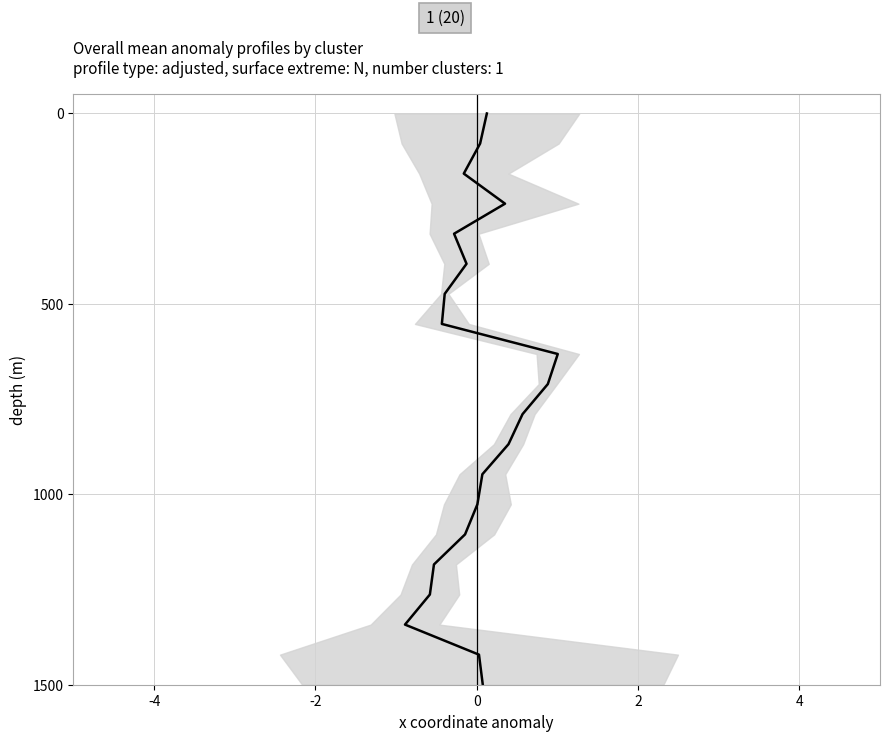

The value at 4 is 497.4. True or false?

False